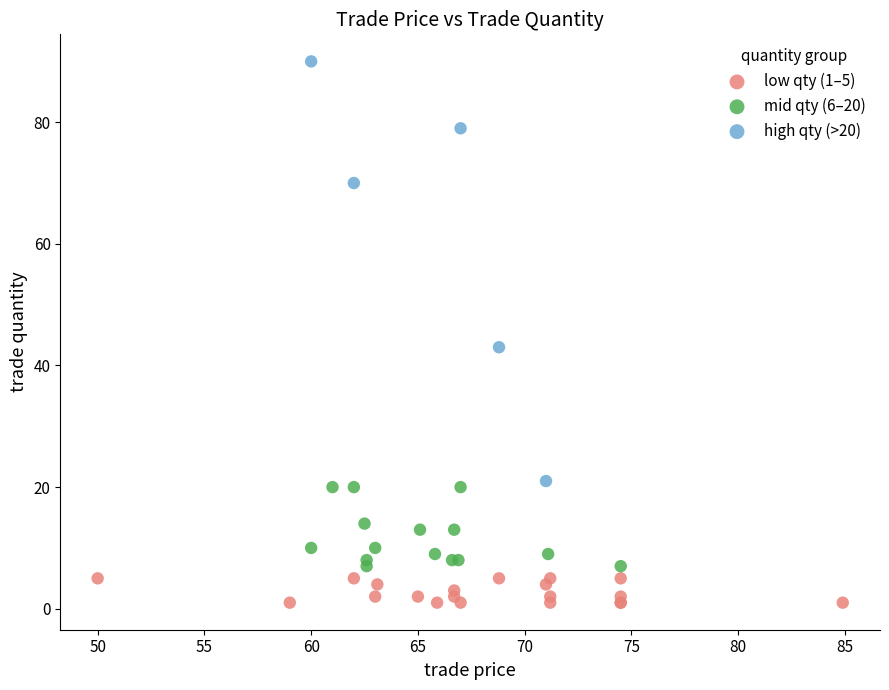

What are all the series names shown in the legend?

low qty (1–5), mid qty (6–20), high qty (>20)